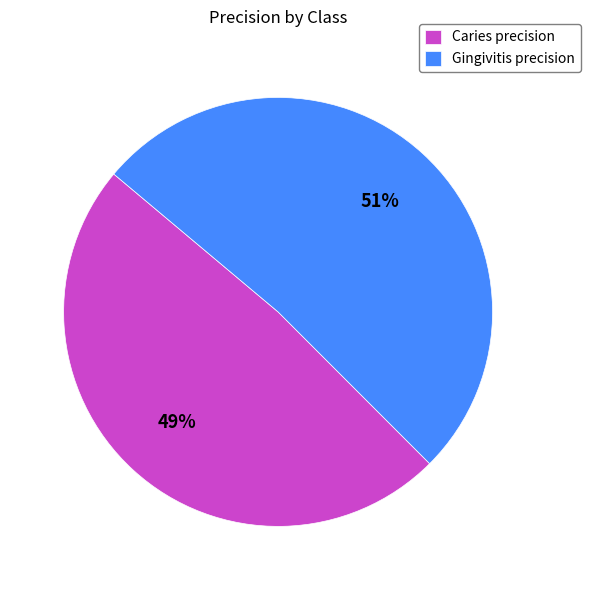

Rank the categories by value from lowest to highest.

Caries, Gingivitis